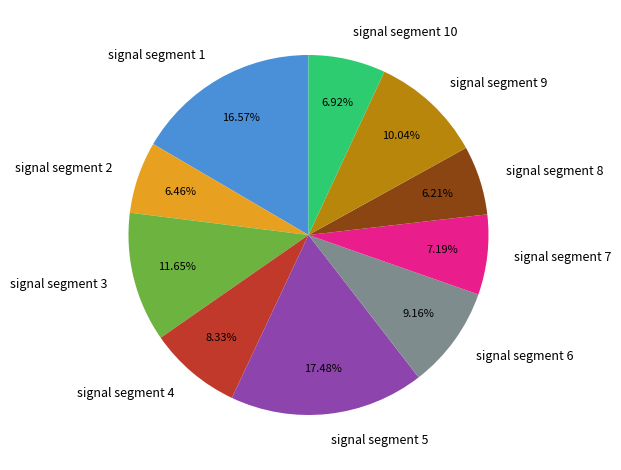

To the nearest percent, what is the combined percentage of signal segment 6 and signal segment 7?

16%